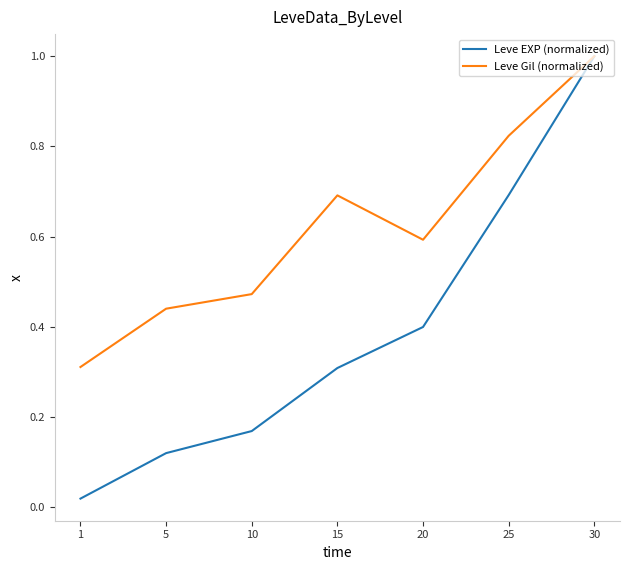

The value of Leve Gil (normalized) at 1 is 0.3. True or false?

True